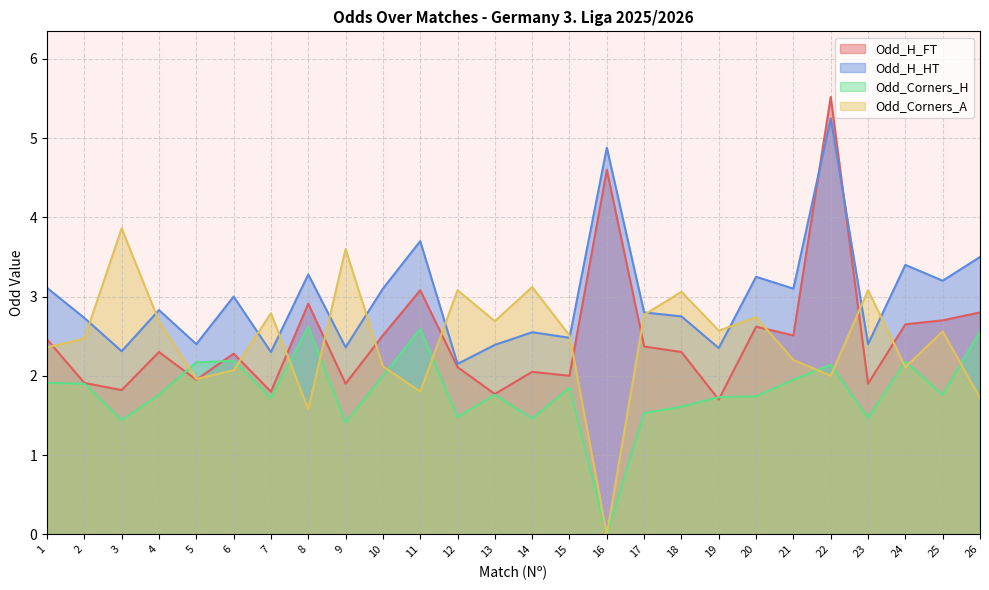

Between 23 and 6, which is larger?

6